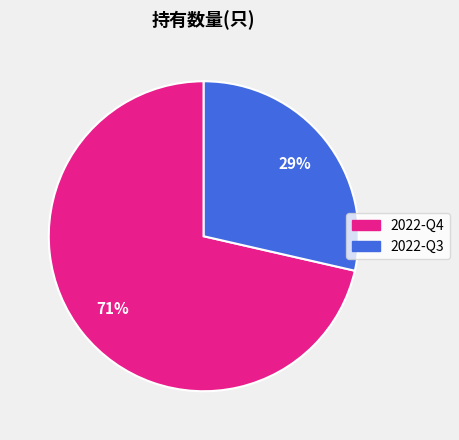

What is the smallest slice in the pie chart?

2022-Q3